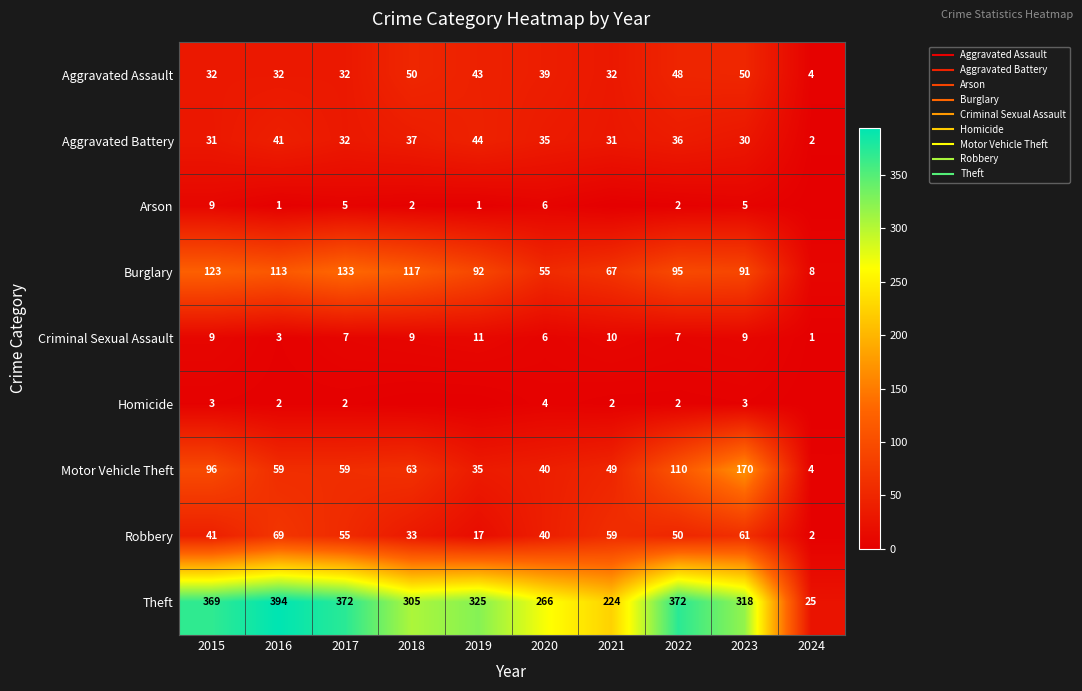

What is the spread (max minus min) of values at 2017?

370